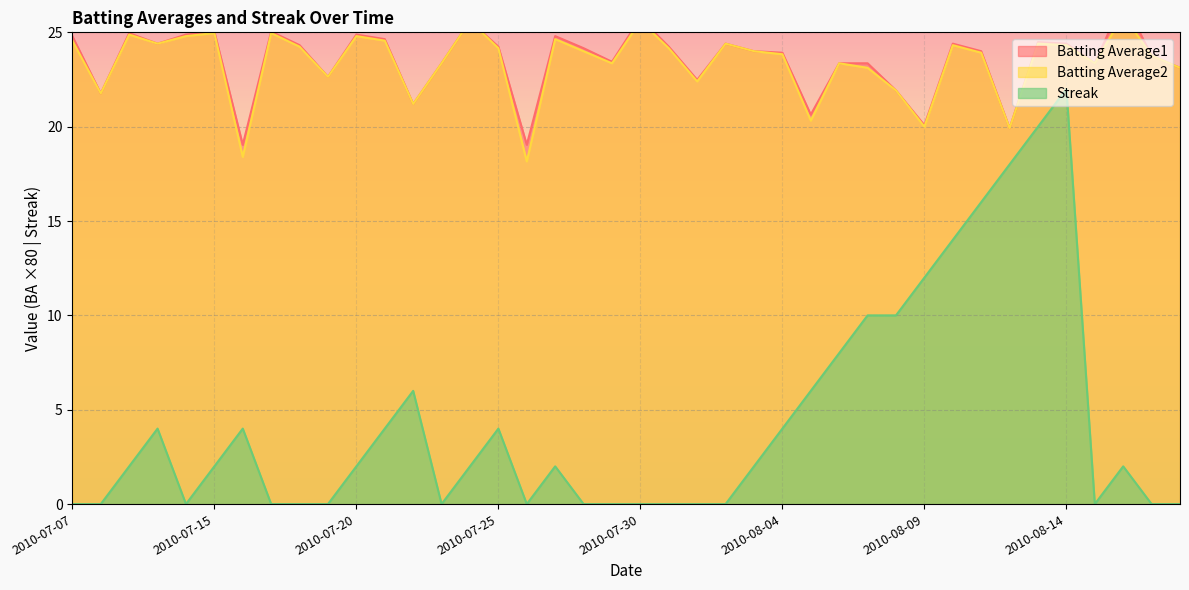

Which series has the largest total across all categories?

Batting Average1